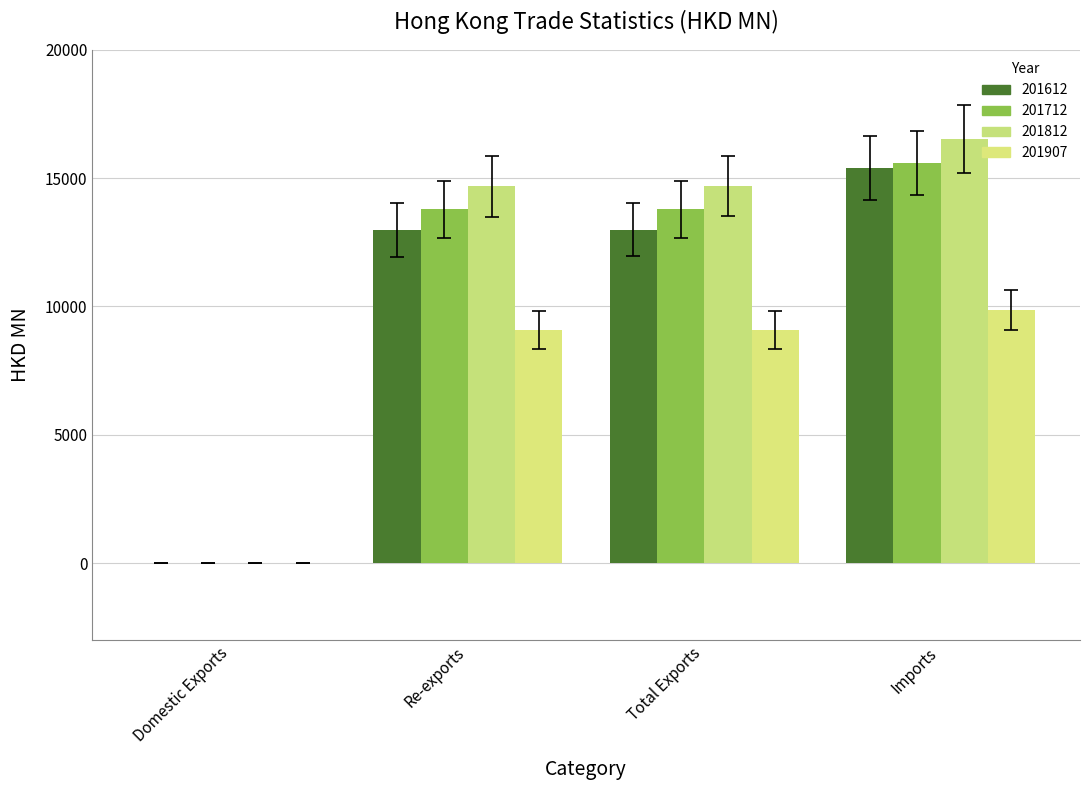

Is it true that 201812 equals 16526.0 at Imports?

True